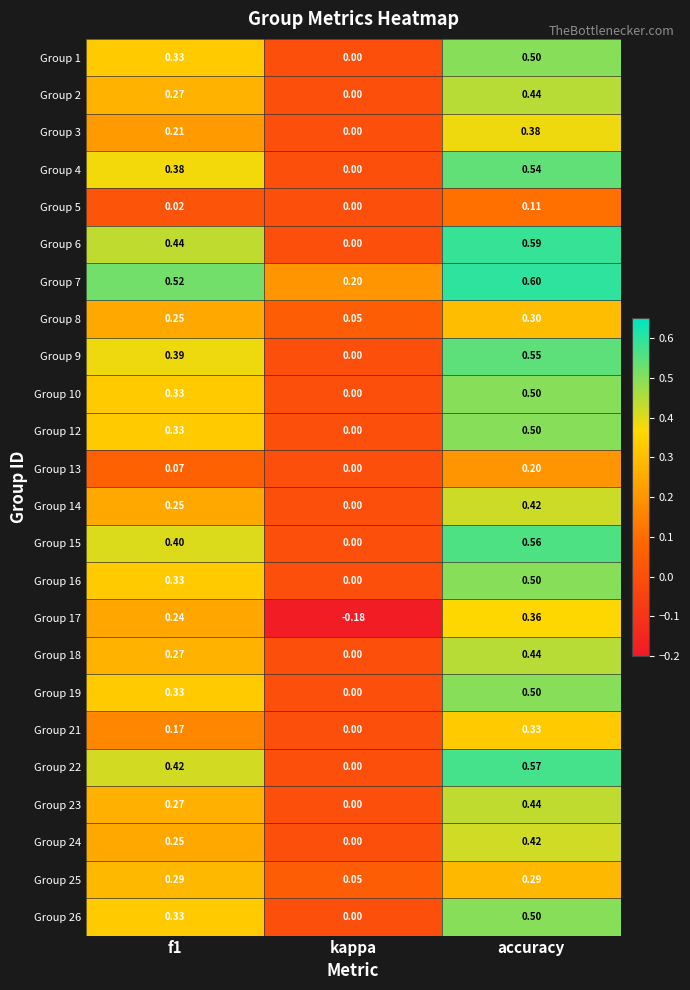

Where is Group 9 nearest to the value 0?

kappa